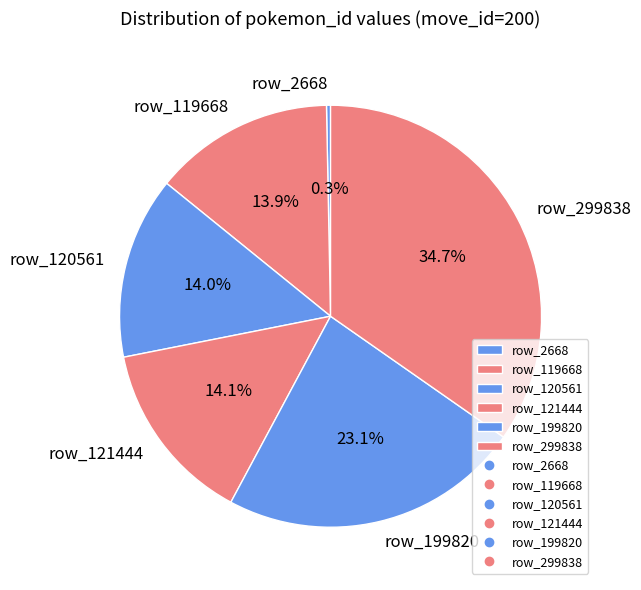

Is it true that row_299838 is 35% of the pie?

True